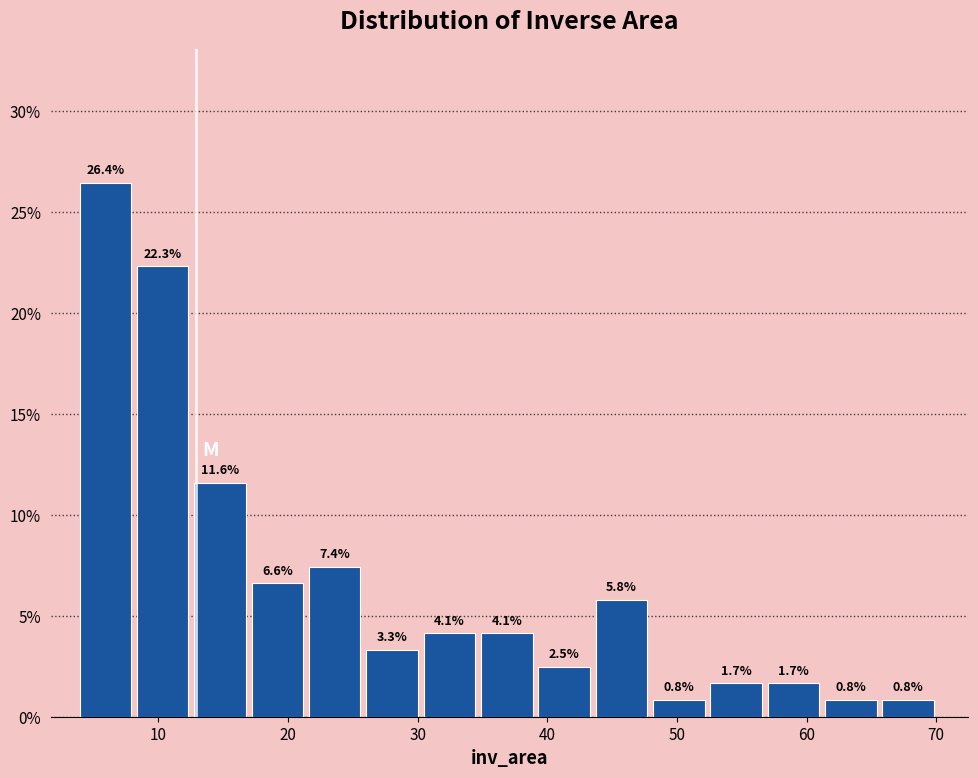

Reading left to right, list every bar in this chart as the range it spans on the x-axis followed by its height. The bar edges are not printed on the chart, so give them approximately, as read against the axis.

4 to 8: 26.4
8 to 13: 22.3
13 to 17: 11.6
17 to 22: 6.6
22 to 26: 7.4
26 to 30: 3.3
30 to 35: 4.1
35 to 39: 4.1
39 to 44: 2.5
44 to 48: 5.8
48 to 53: 0.8
53 to 57: 1.7
57 to 61: 1.7
61 to 66: 0.8
66 to 70: 0.8